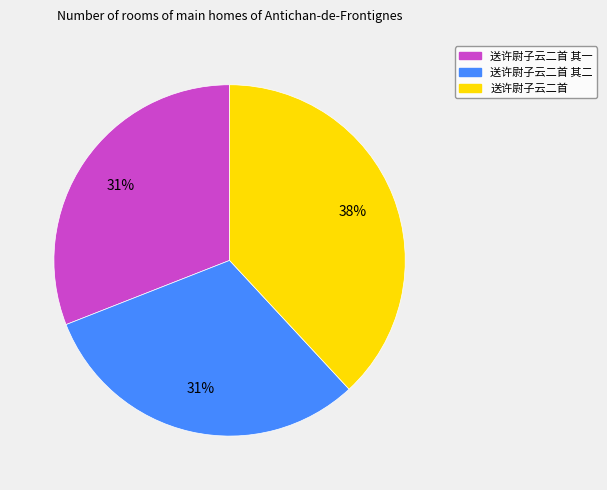

Is there a majority slice in this chart?

No